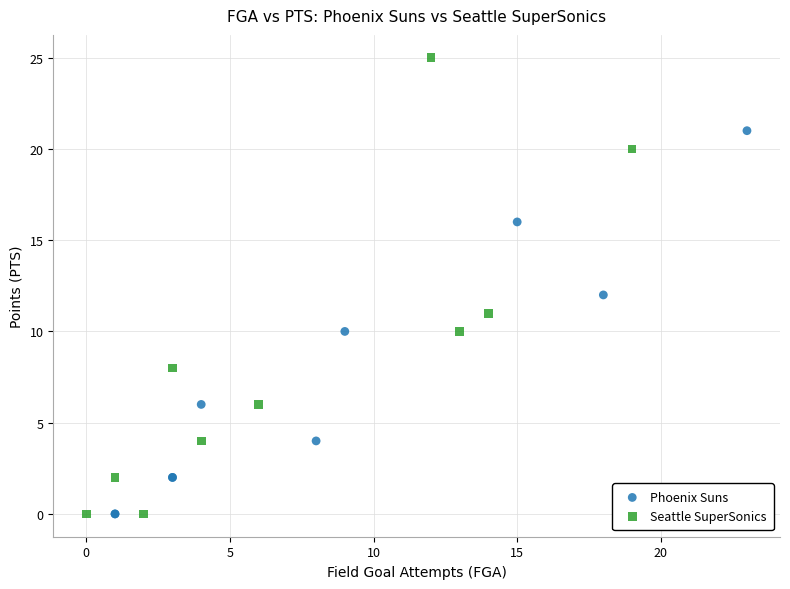

Which series has the largest Y range (max minus min)?

Seattle SuperSonics